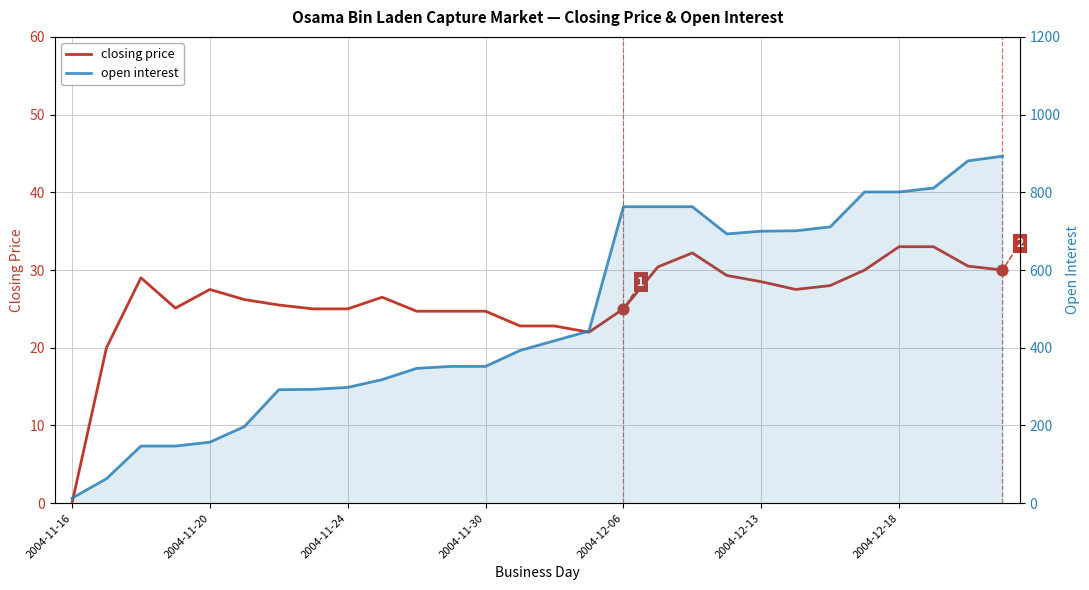

Which series has the widest spread of Y values?

open interest